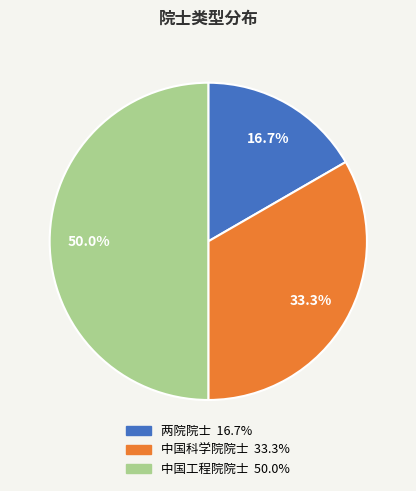

Count the number of slices in the pie.

3